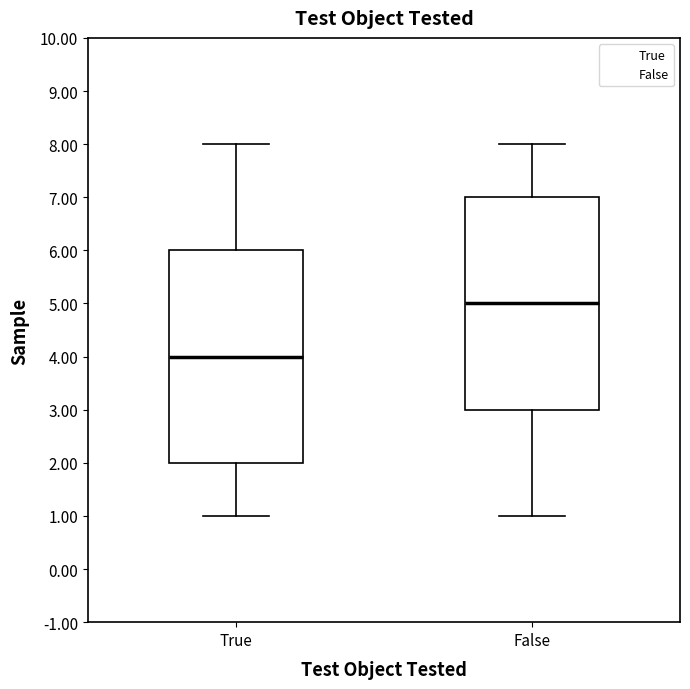

Where does the median line of the box for True sit on the y-axis? The values are not printed on the chart, so give them approximately, as read against the axis.

4